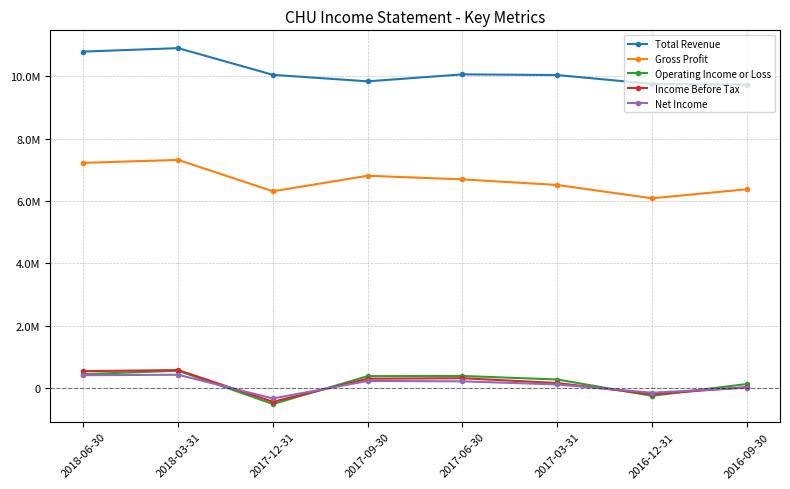

What is the value of the Total Revenue point at the 4th from the left?

9833700